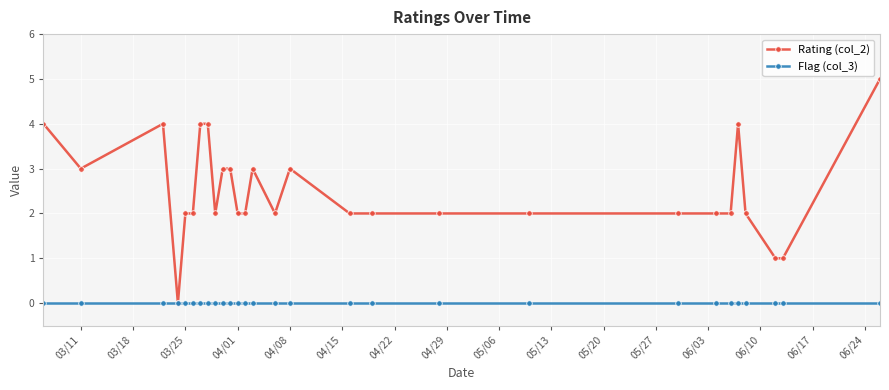

Rank the series by their maximum value, from highest to lowest.

Rating (col_2), Flag (col_3)